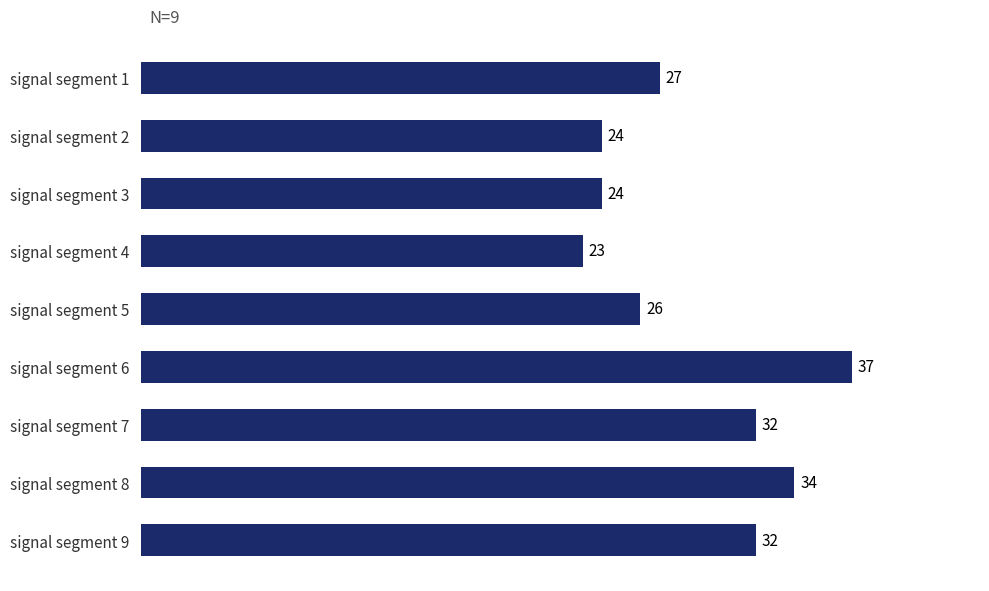

What is the maximum value shown in the chart?

37